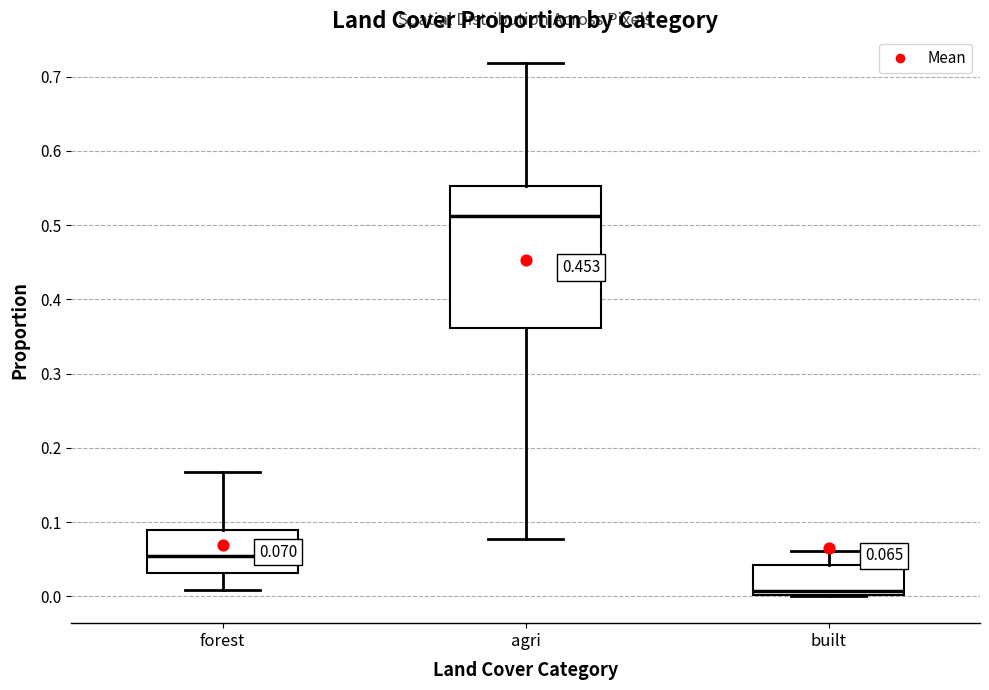

Comparing the boxes themselves (not the whiskers), which one is the tallest?

agri